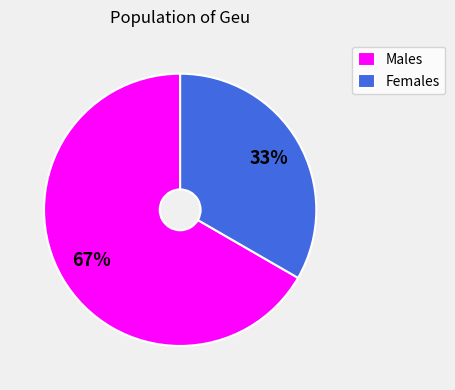

True or false: Males accounts for 81% of the total.

False